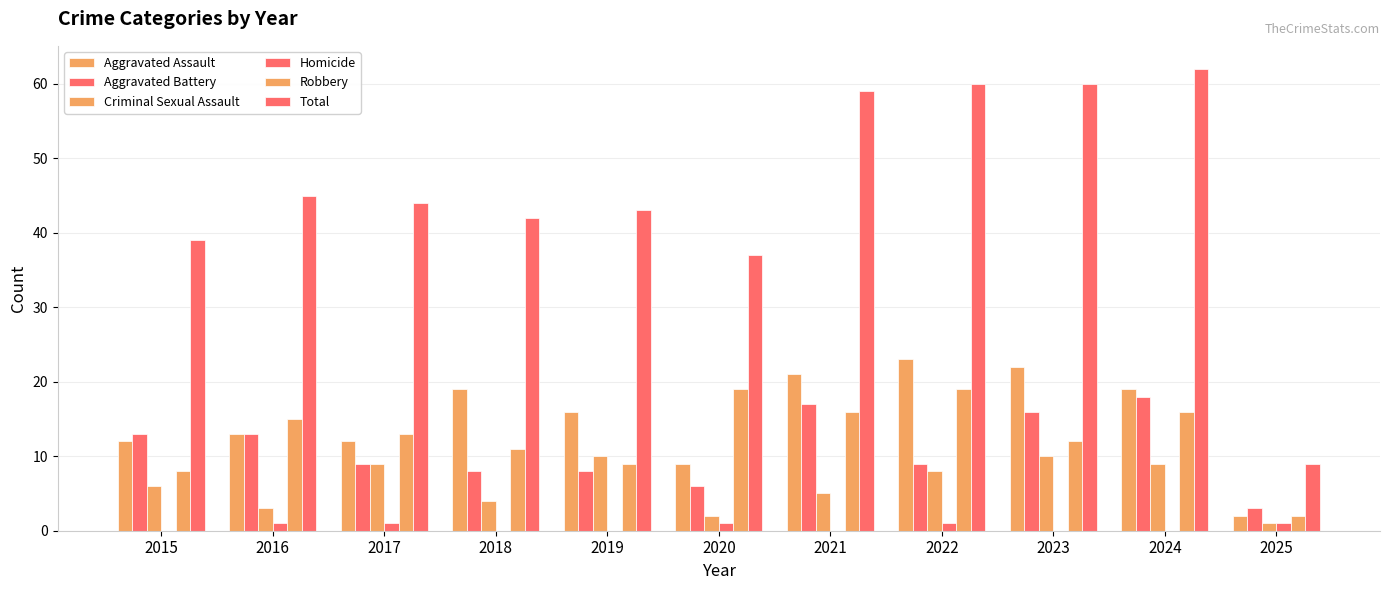

Does the chart contain stacked bars?

No